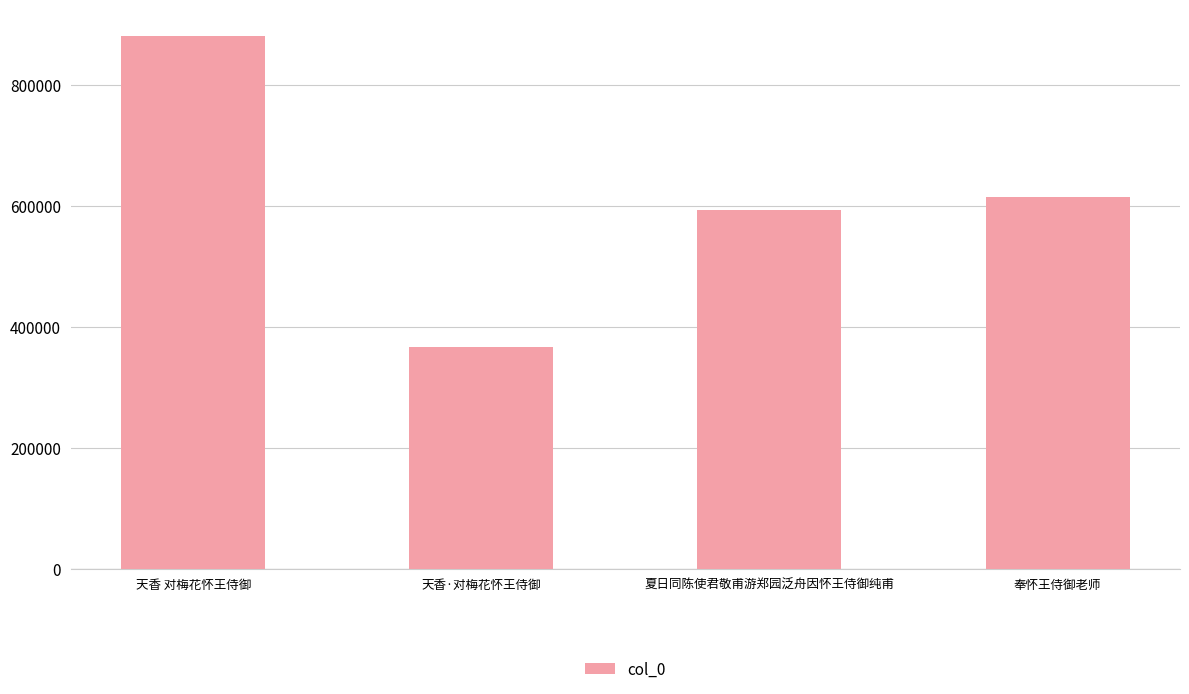

How many data points does each series have?

4